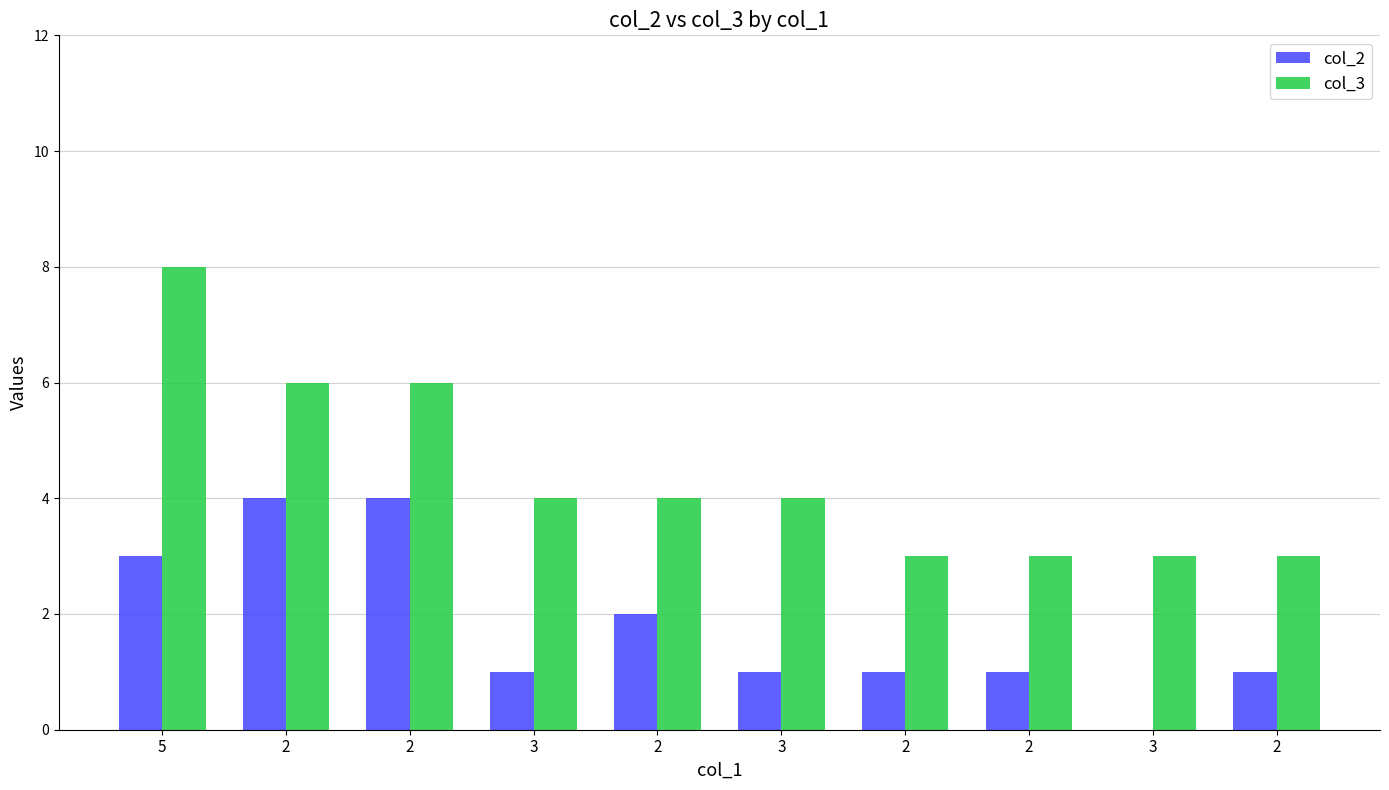

Count the col_2 values in the range 1 to 3.

7